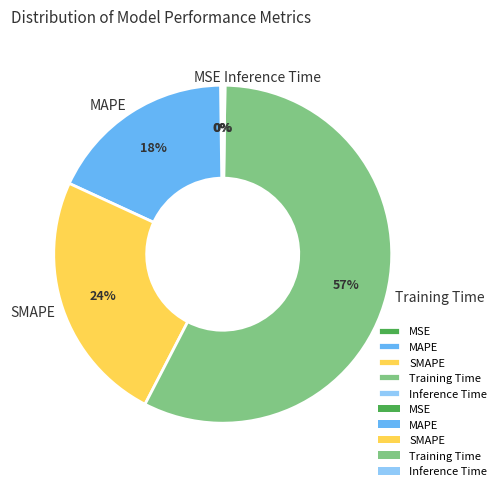

Is there a majority slice in this chart?

Yes